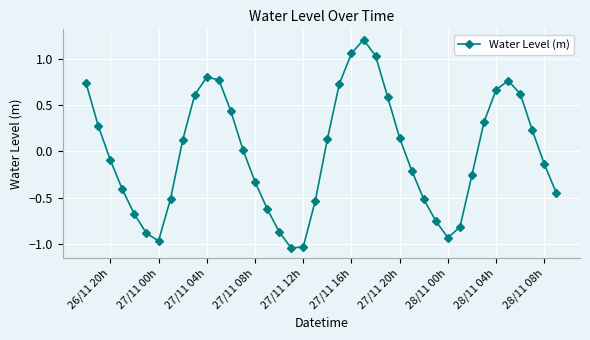

What is the maximum value shown in the chart?

1.2